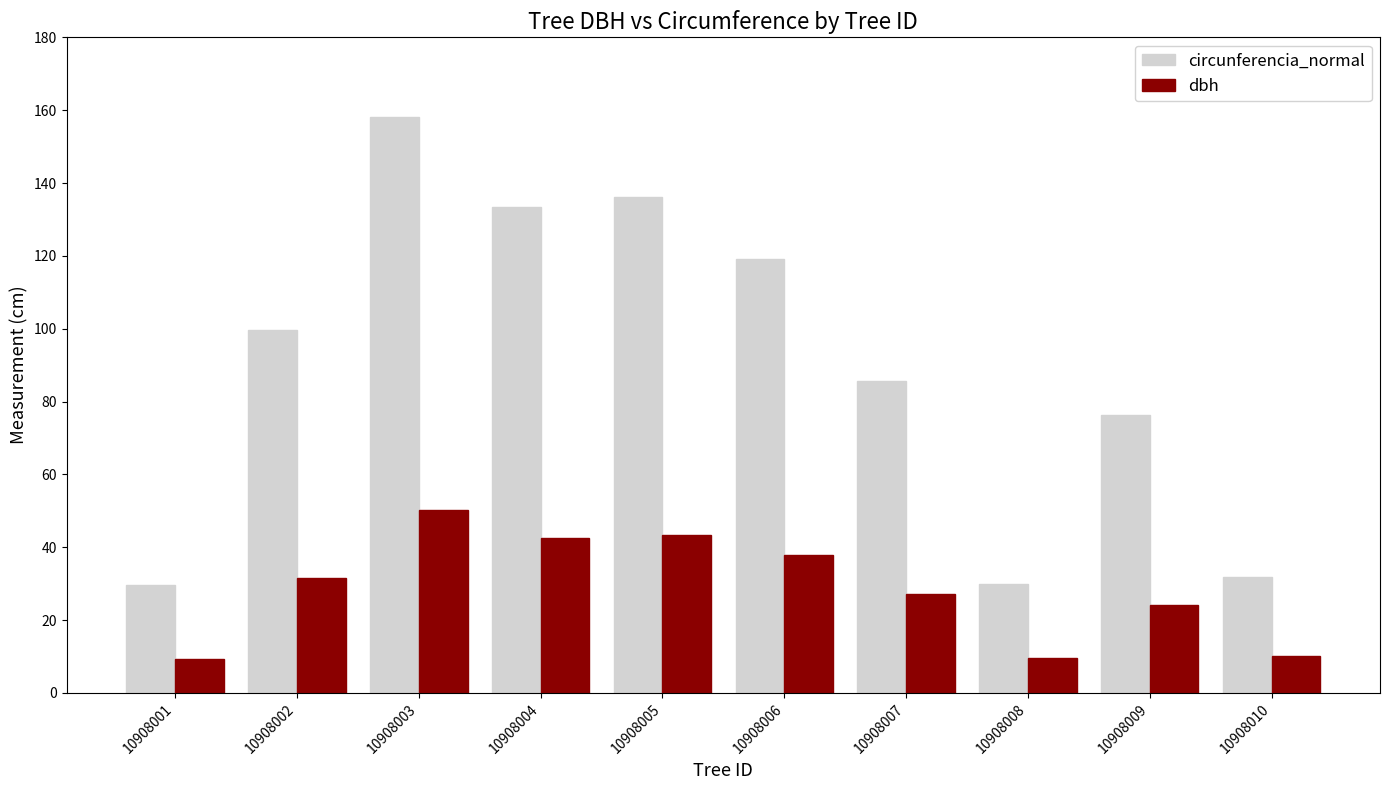

What is the difference between the maximum and minimum values in the circunferencia_normal series?

128.5